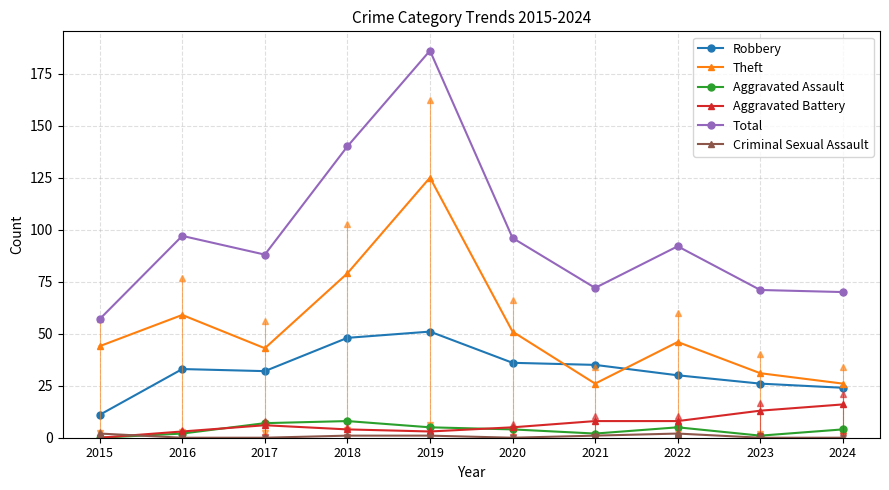

Which series has the widest spread of values?

Total